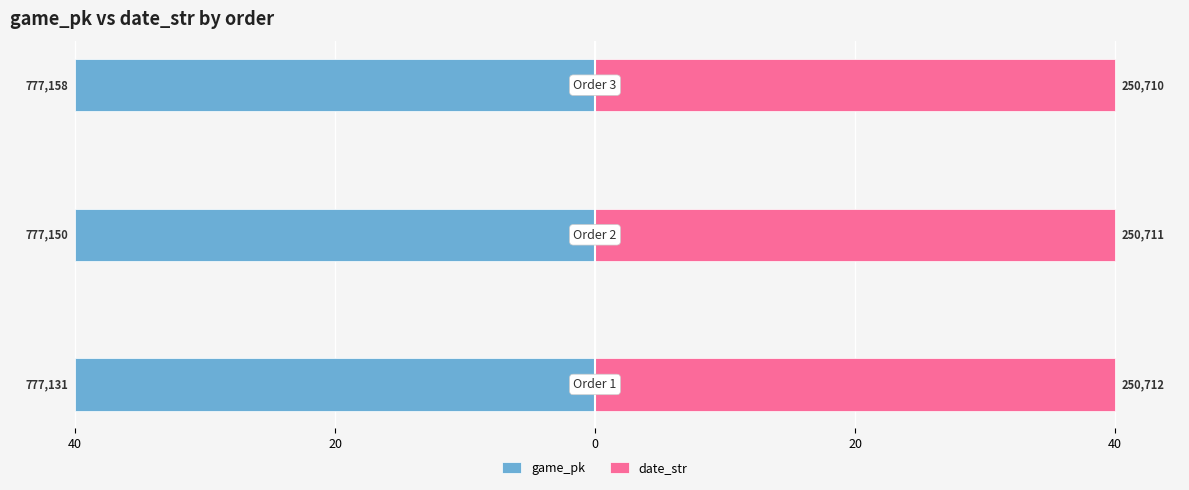

What is the value of the date_str bar at the 2nd from the left?

40.0